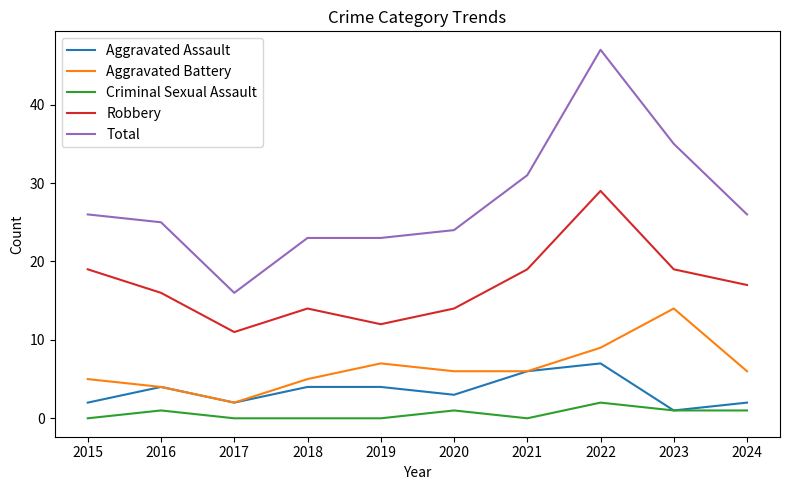

Rank the series by their maximum value, from lowest to highest.

Criminal Sexual Assault, Aggravated Assault, Aggravated Battery, Robbery, Total